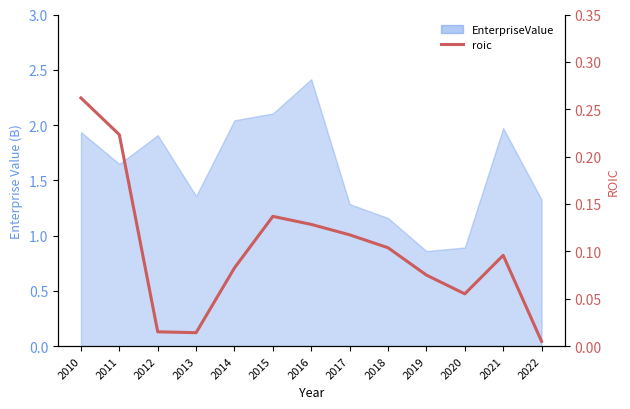

The value at 2013 is 0.0. True or false?

False